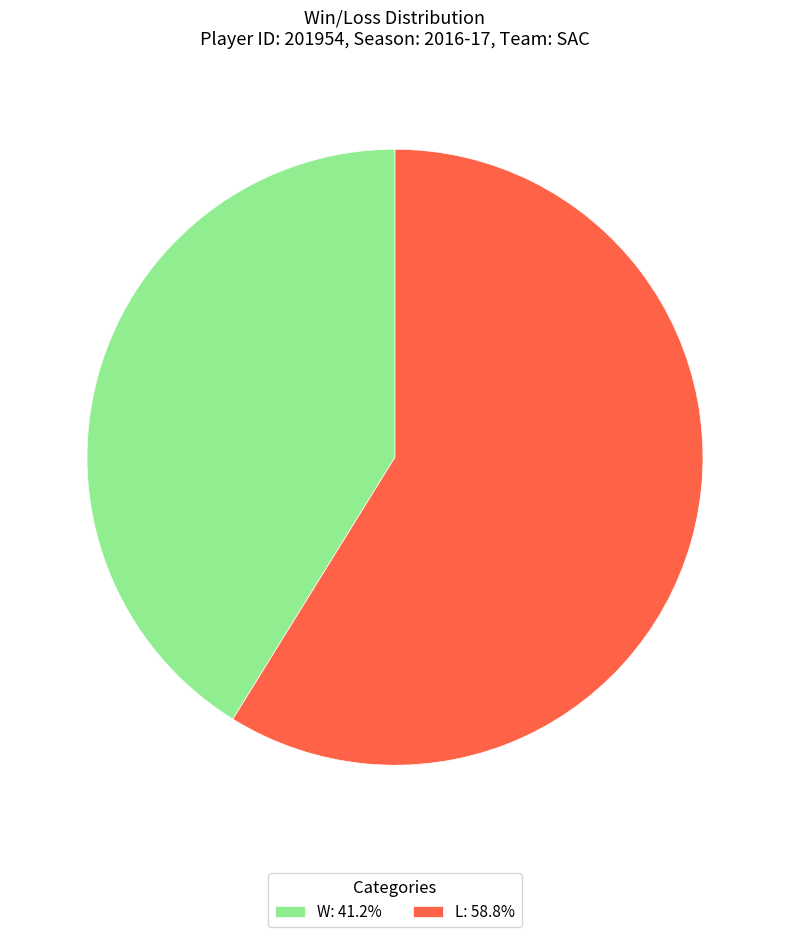

What is the smallest slice in the pie chart?

W